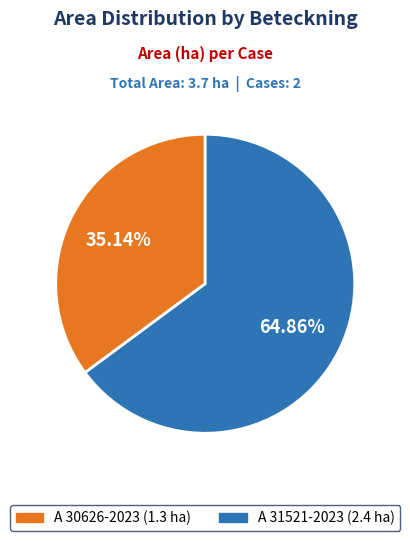

How many segments does this pie chart have?

2